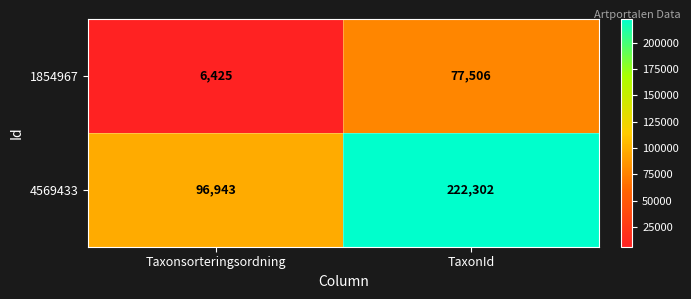

Rank the series by their average value, from highest to lowest.

4569433, 1854967